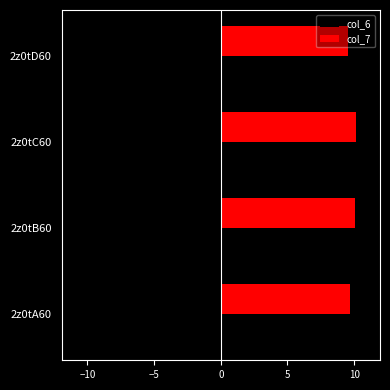

What is the spread (max minus min) of values at 2z0tA60?

19.8